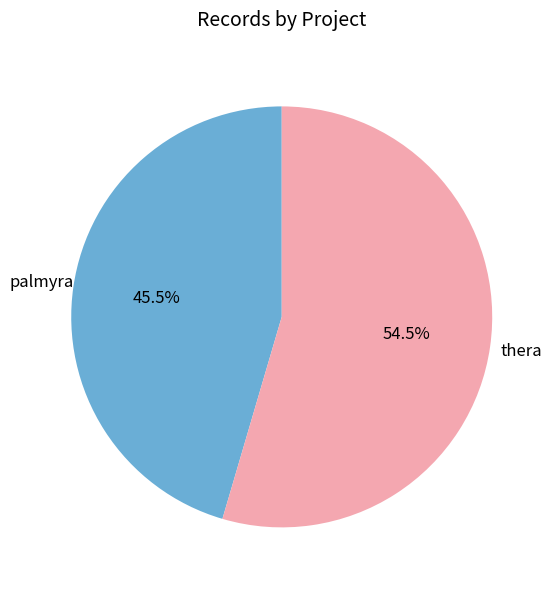

Combined, do thera and palmyra account for over 50%?

Yes